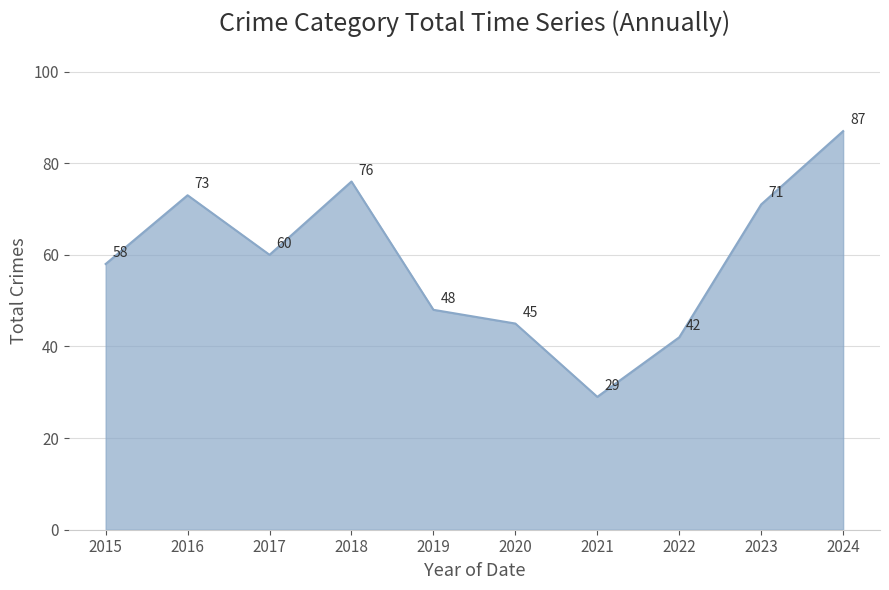

Between 2019 and 2016, which is larger?

2016